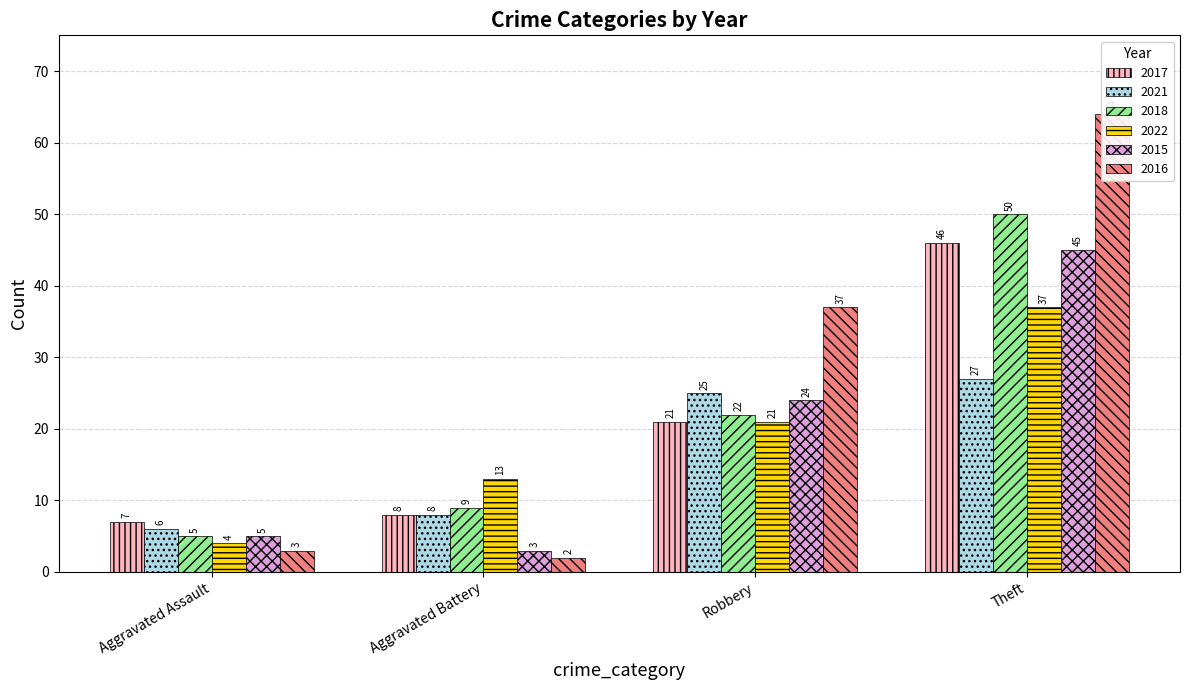

At Robbery, list the series in order from smallest to largest.

2017, 2022, 2018, 2015, 2021, 2016